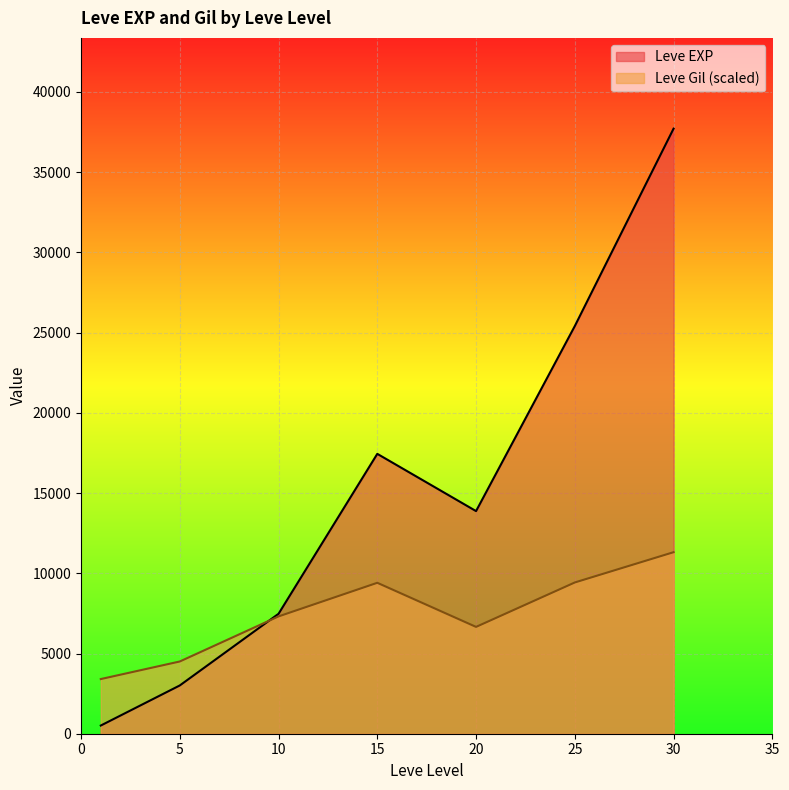

At how many categories does at least one series exceed 7001?

5